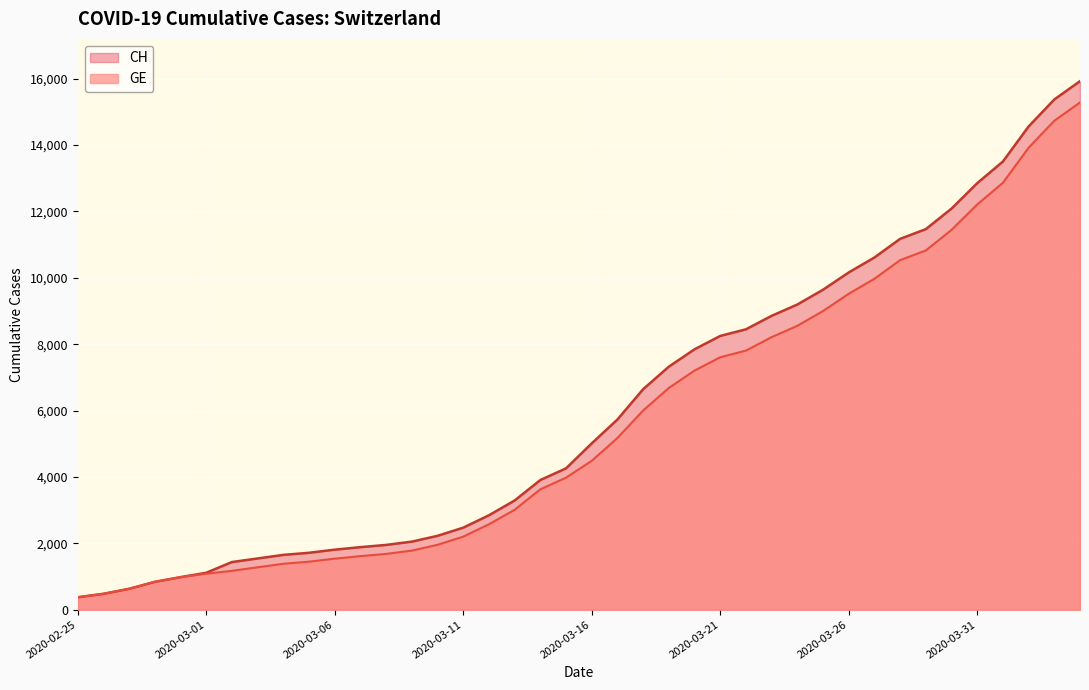

Reading left to right, what are all the values shown in this chart?

CH: 2020-02-25=375	2020-02-26=479	2020-02-27=630	2020-02-28=840	2020-02-29=981	2020-03-01=1113	2020-03-02=1436	2020-03-03=1544	2020-03-04=1652	2020-03-05=1715	2020-03-06=1809	2020-03-07=1885	2020-03-08=1952	2020-03-09=2051	2020-03-10=2226	2020-03-11=2472	2020-03-12=2845	2020-03-13=3291	2020-03-14=3908	2020-03-15=4259	2020-03-16=5012	2020-03-17=5731	2020-03-18=6644	2020-03-19=7323	2020-03-20=7847	2020-03-21=8249	2020-03-22=8449	2020-03-23=8855	2020-03-24=9196	2020-03-25=9642	2020-03-26=10162	2020-03-27=10613	2020-03-28=11175	2020-03-29=11467	2020-03-30=12086	2020-03-31=12852	2020-04-01=13505	2020-04-02=14561	2020-04-03=15375	2020-04-04=15926
GE: 2020-02-25=375	2020-02-26=479	2020-02-27=630	2020-02-28=840	2020-02-29=981	2020-03-01=1083	2020-03-02=1171	2020-03-03=1278	2020-03-04=1384	2020-03-05=1447	2020-03-06=1538	2020-03-07=1614	2020-03-08=1681	2020-03-09=1780	2020-03-10=1955	2020-03-11=2201	2020-03-12=2574	2020-03-13=3010	2020-03-14=3627	2020-03-15=3978	2020-03-16=4485	2020-03-17=5174	2020-03-18=6002	2020-03-19=6681	2020-03-20=7205	2020-03-21=7607	2020-03-22=7807	2020-03-23=8213	2020-03-24=8554	2020-03-25=9000	2020-03-26=9520	2020-03-27=9971	2020-03-28=10533	2020-03-29=10825	2020-03-30=11444	2020-03-31=12210	2020-04-01=12863	2020-04-02=13919	2020-04-03=14733	2020-04-04=15284